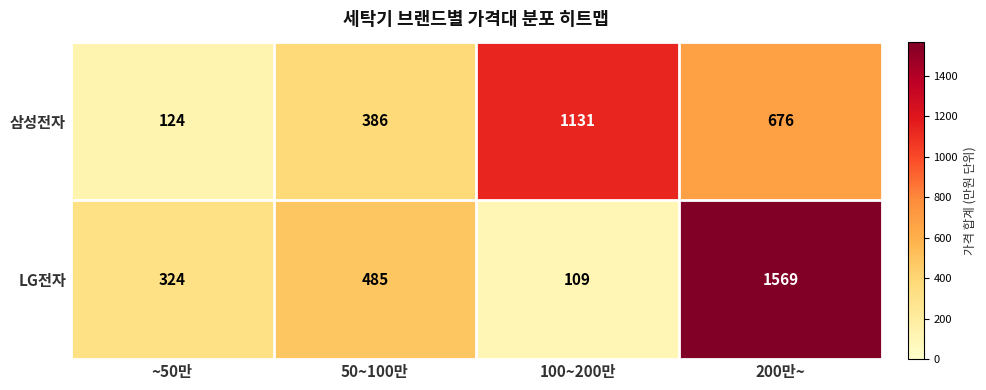

At ~50만, list the series in order from smallest to largest.

삼성전자, LG전자